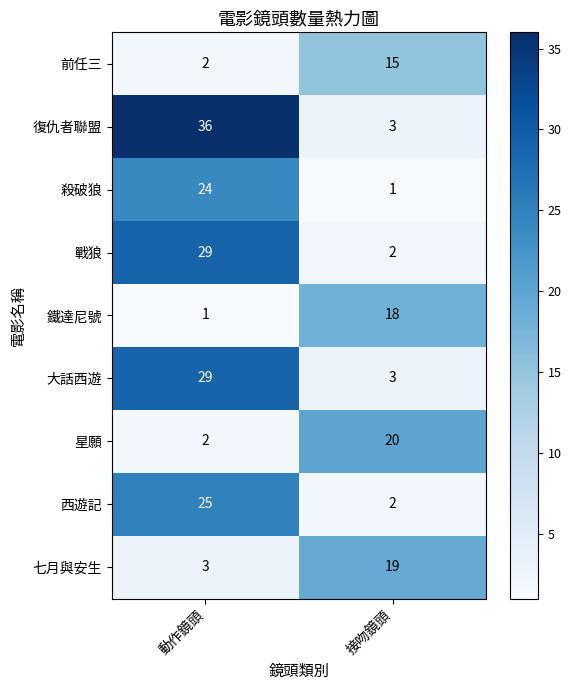

Which series changed the most between 動作鏡頭 and 接吻鏡頭?

復仇者聯盟